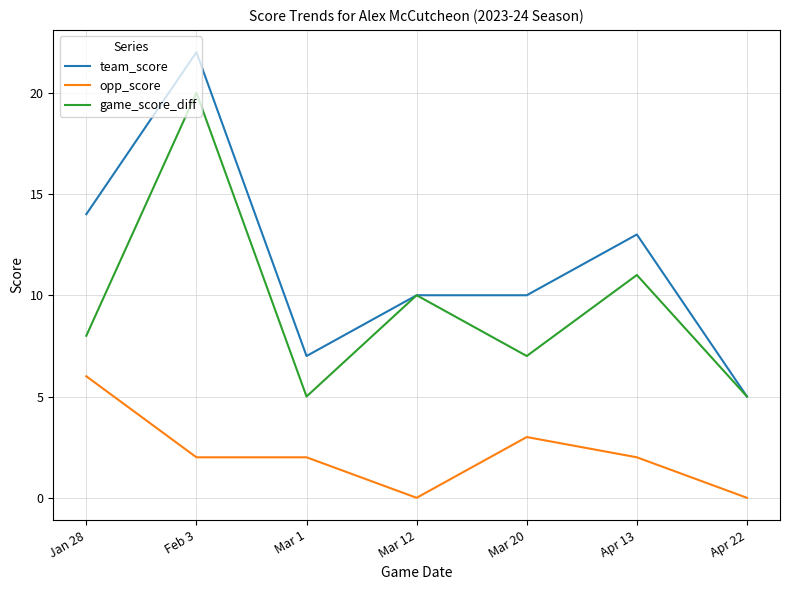

Which series changed the most between Jan 28 and Apr 22?

team_score